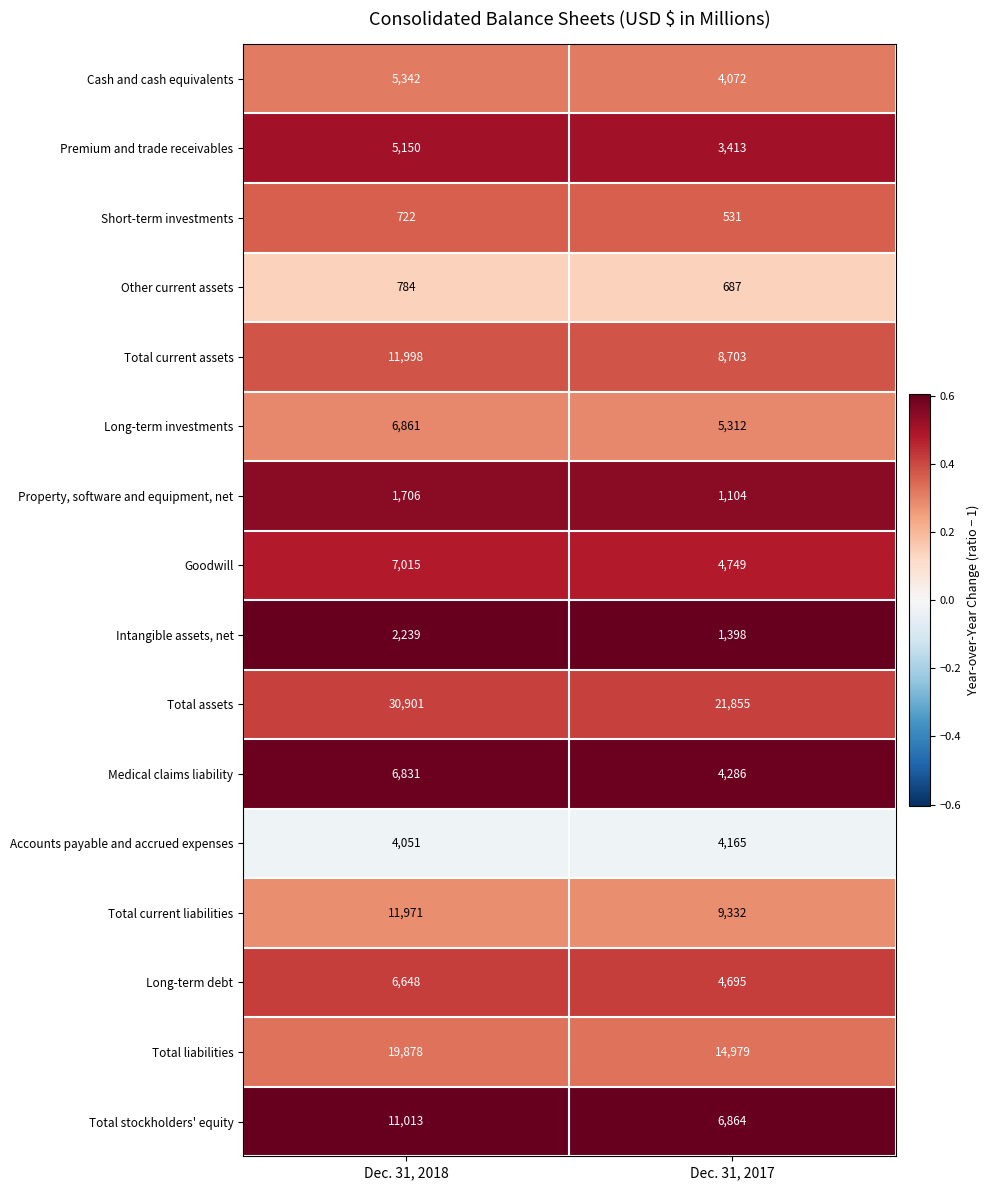

Which series changed the most between Dec. 31, 2018 and Dec. 31, 2017?

Total assets